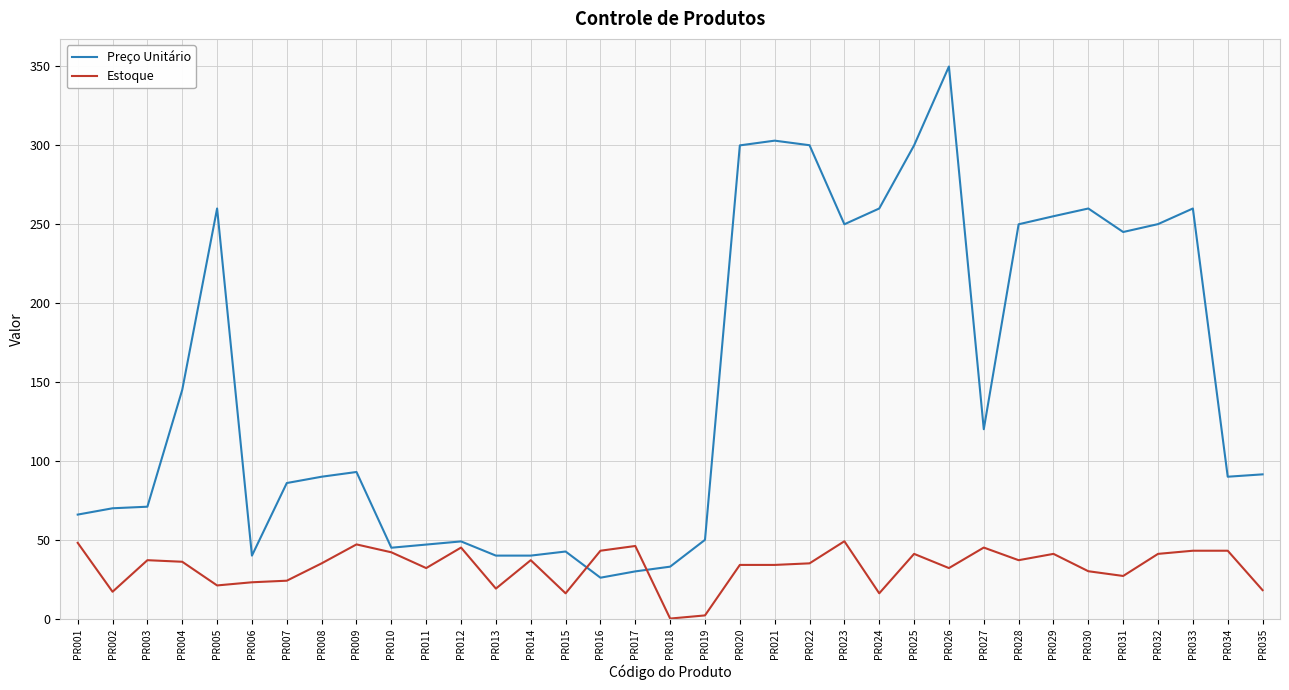

Which series has the widest spread of values?

Preço Unitário